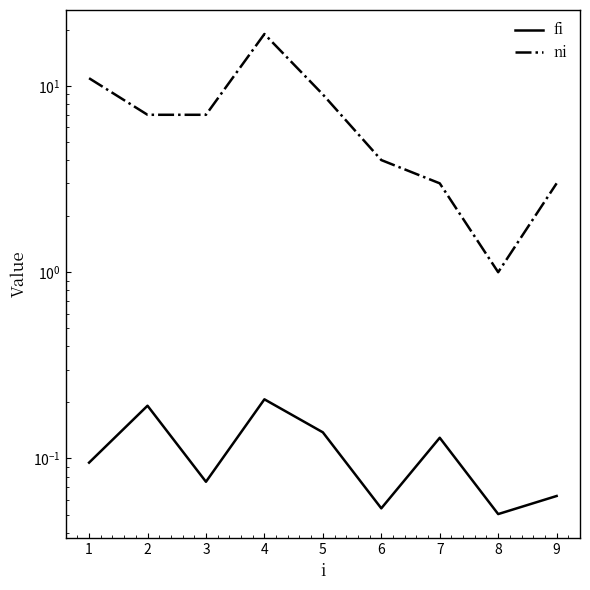

What is the difference between the second highest and second lowest values in the fi series?

0.1